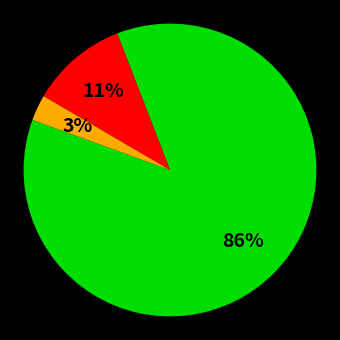

Count the number of slices in the pie.

3